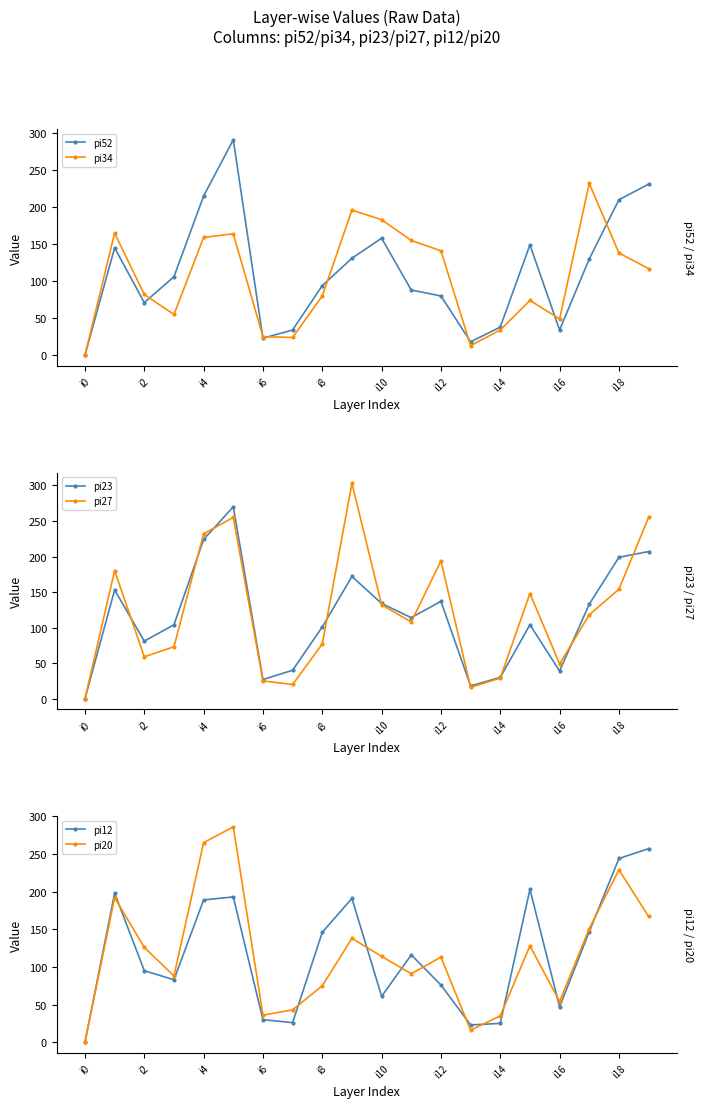

Is it true that pi12 equals 76 at i12?

True